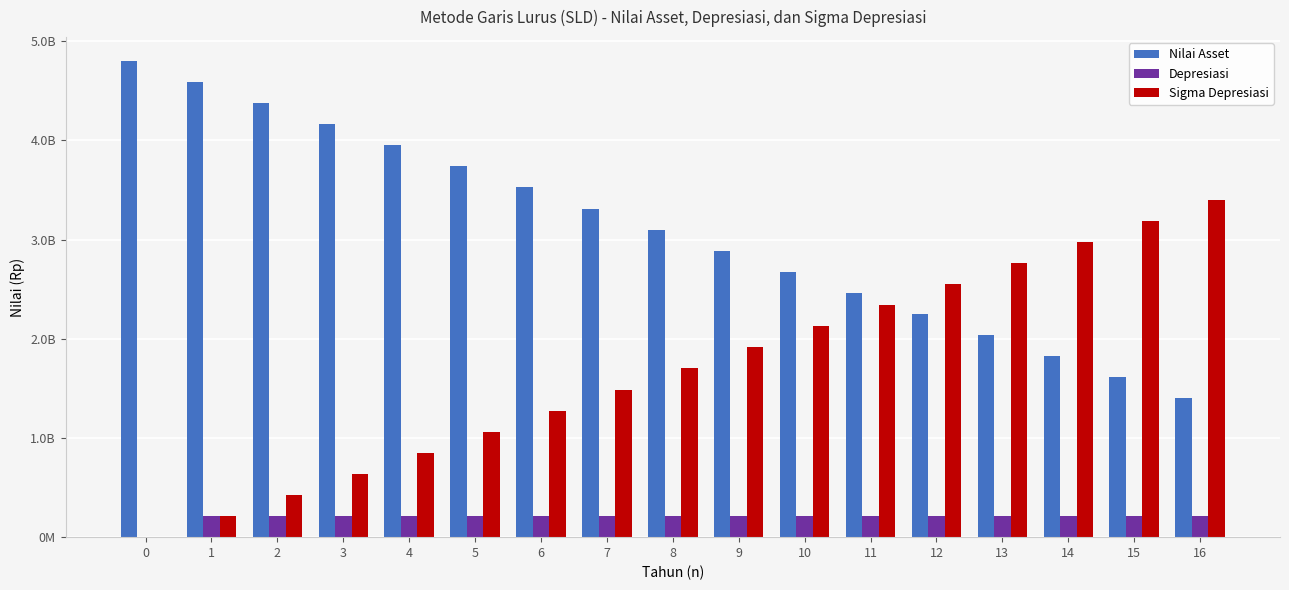

What is the greatest value displayed?

4800000000